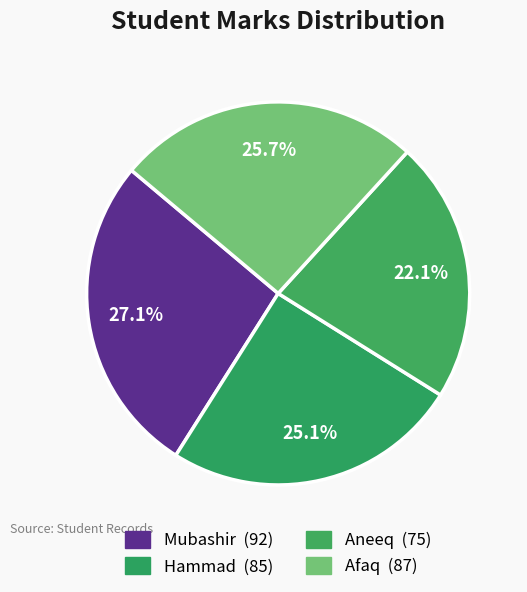

Combined, what portion of the pie is Mubashir and Afaq?

52.8%